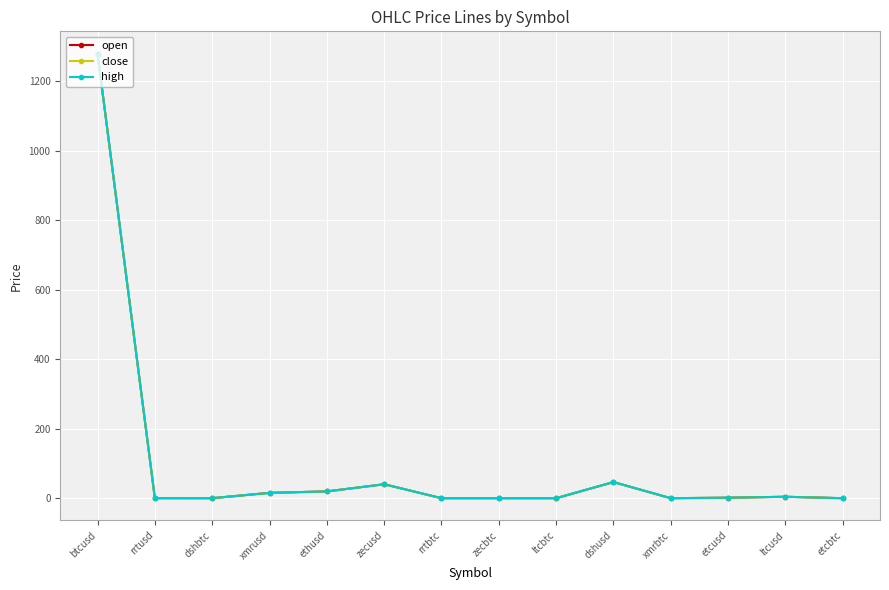

In close, how many points are higher than both neighbors (excluding endpoints)?

4